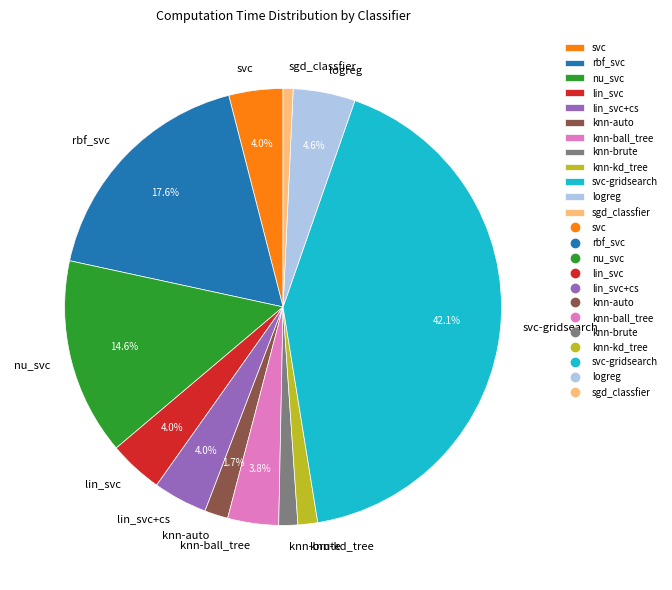

Does any single category account for the majority?

No